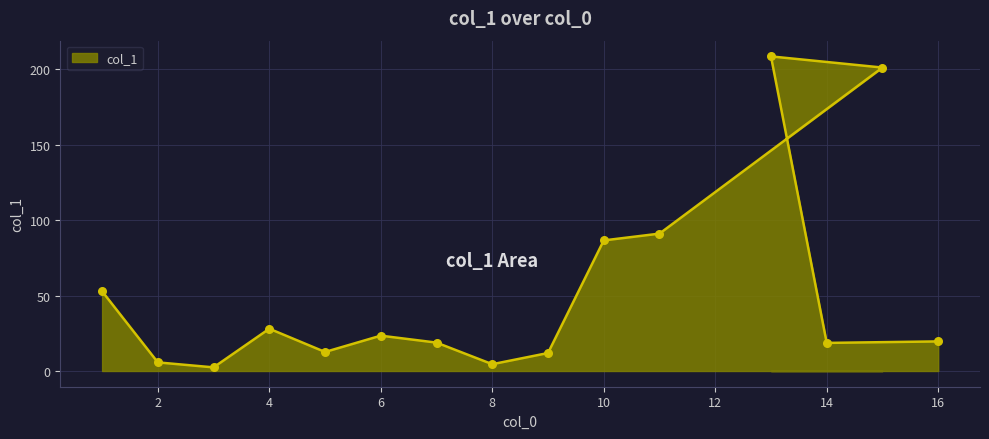

What is the change in value from 3 to 9?

+9.5